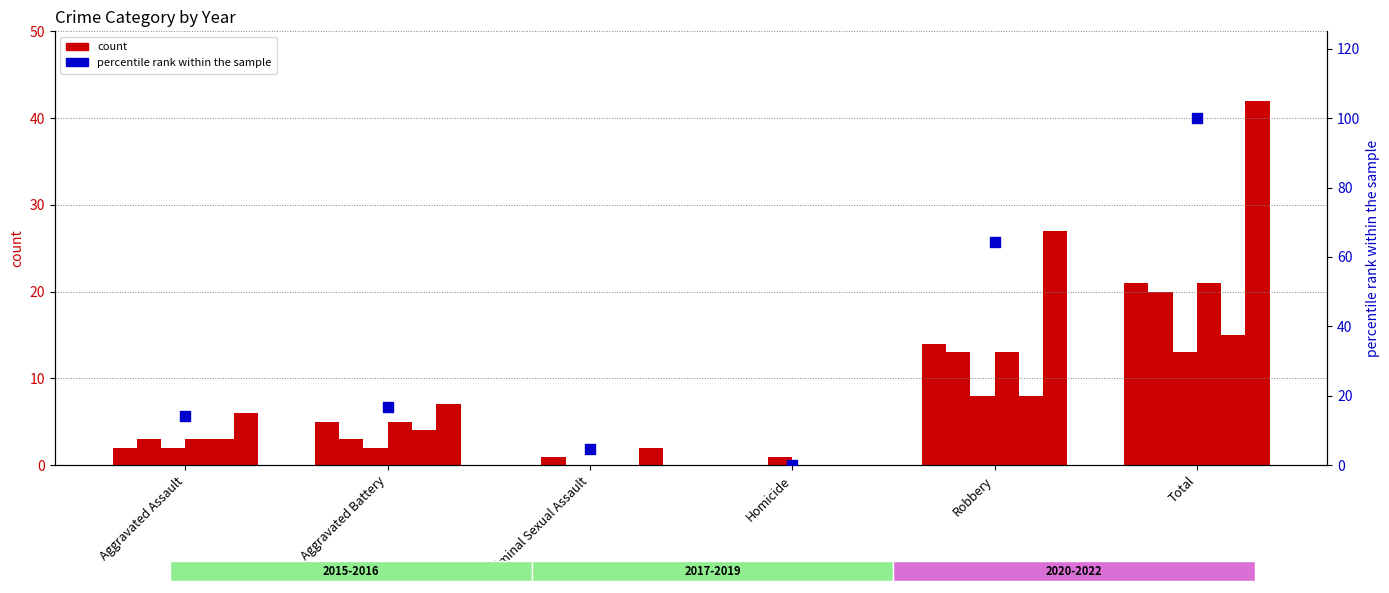

Which has a higher value, Aggravated Battery or Homicide?

Aggravated Battery